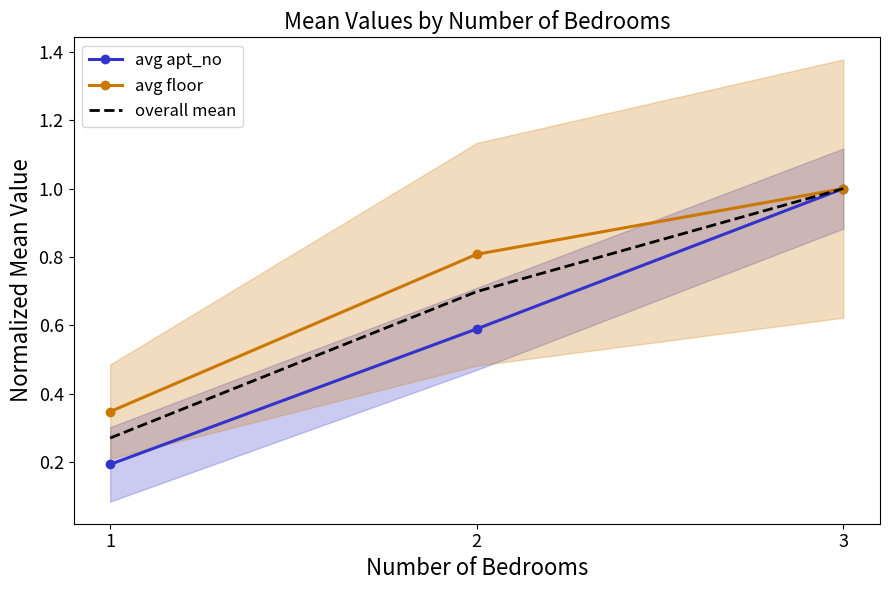

Rank the series by their average value, from lowest to highest.

avg apt_no, overall mean, avg floor